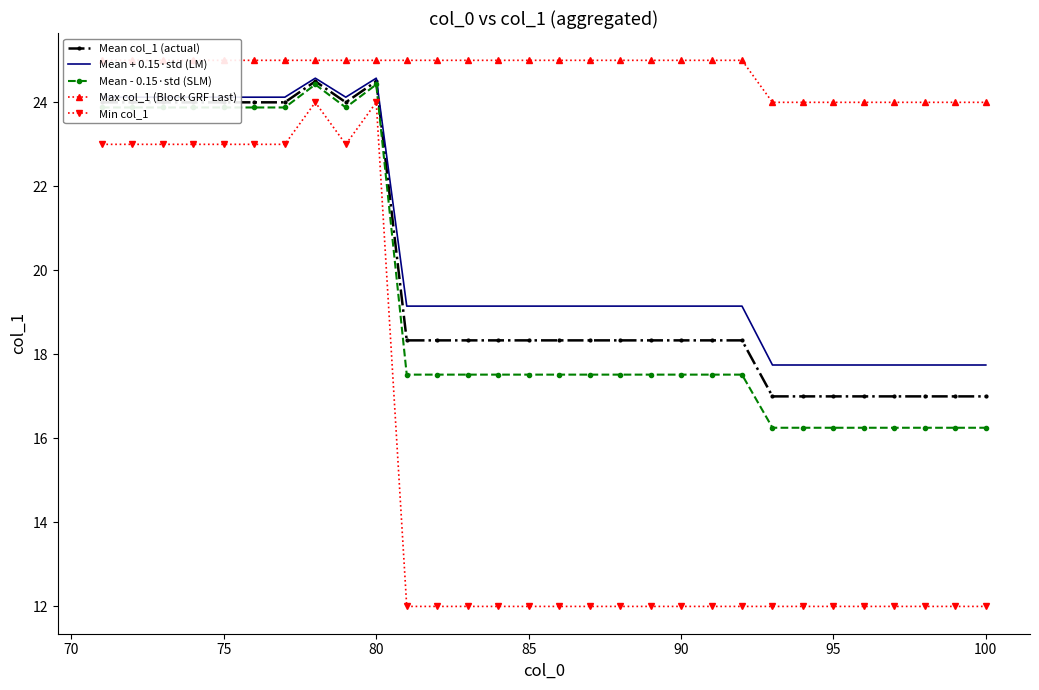

How many categories are shown in the chart?

30